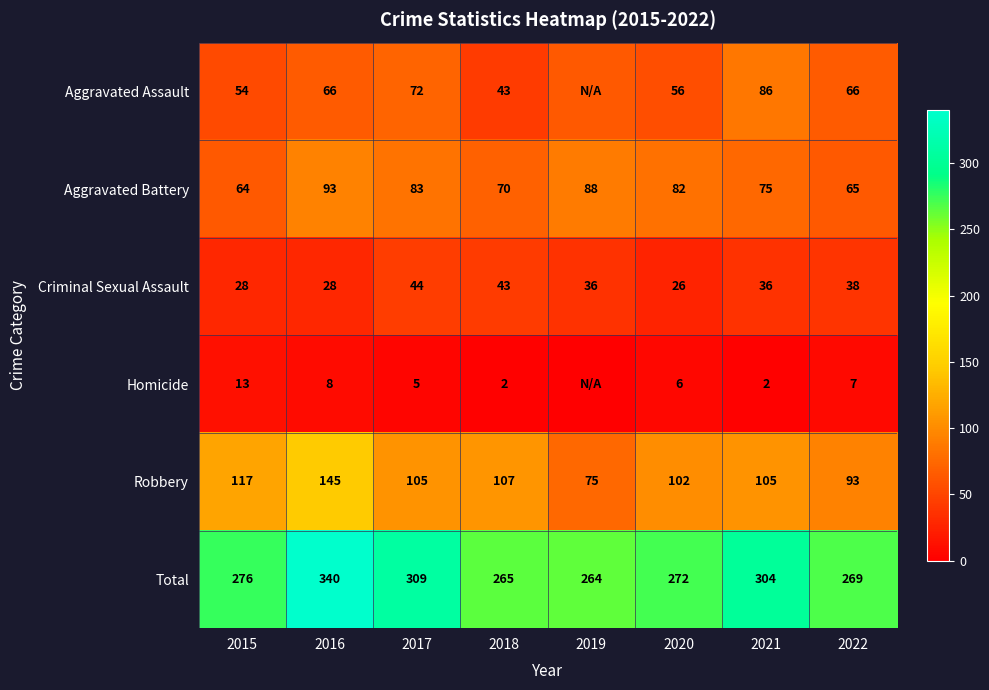

What is the difference between the highest and lowest values at 2022?

262